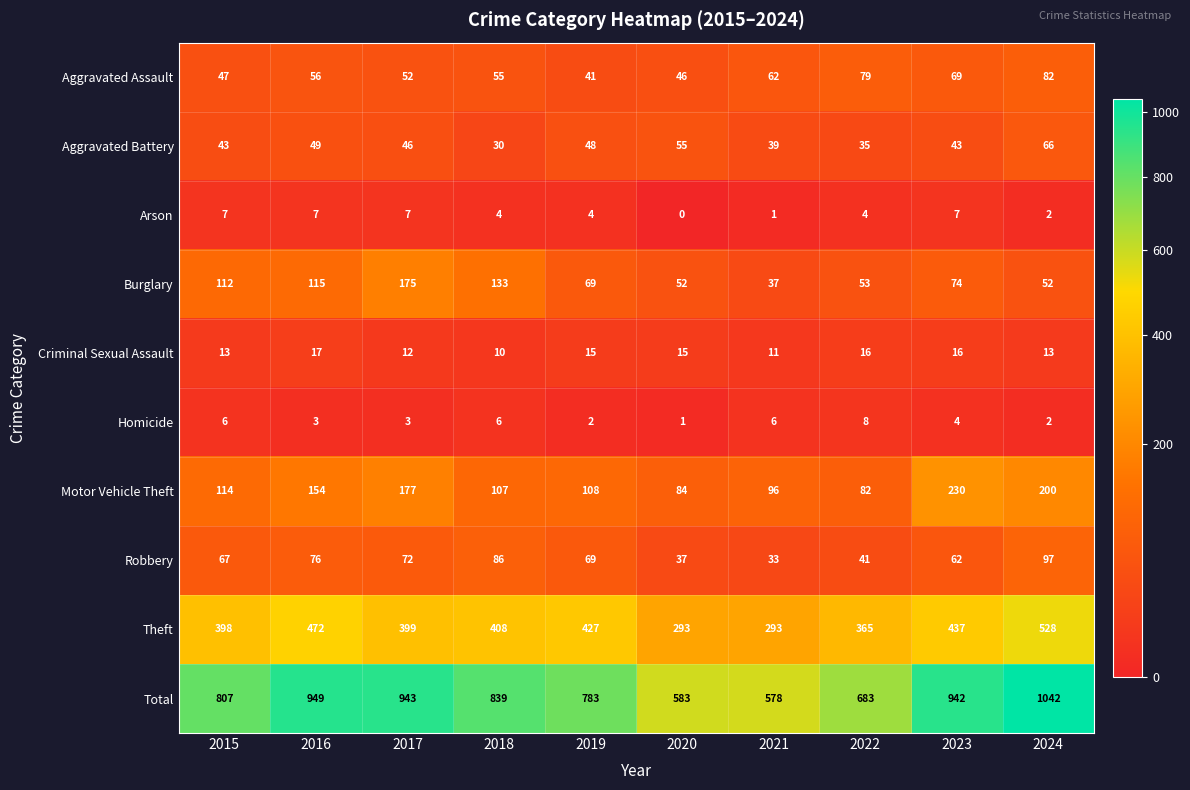

What value does the Homicide series have at 2016?

3